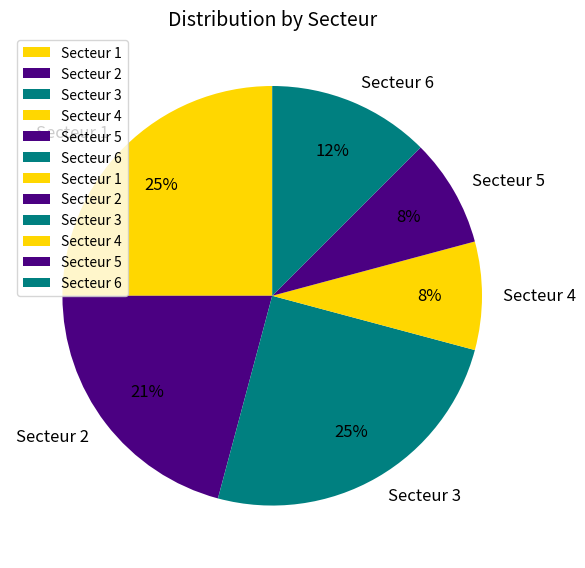

To the nearest percent, what is the average slice percentage?

17%